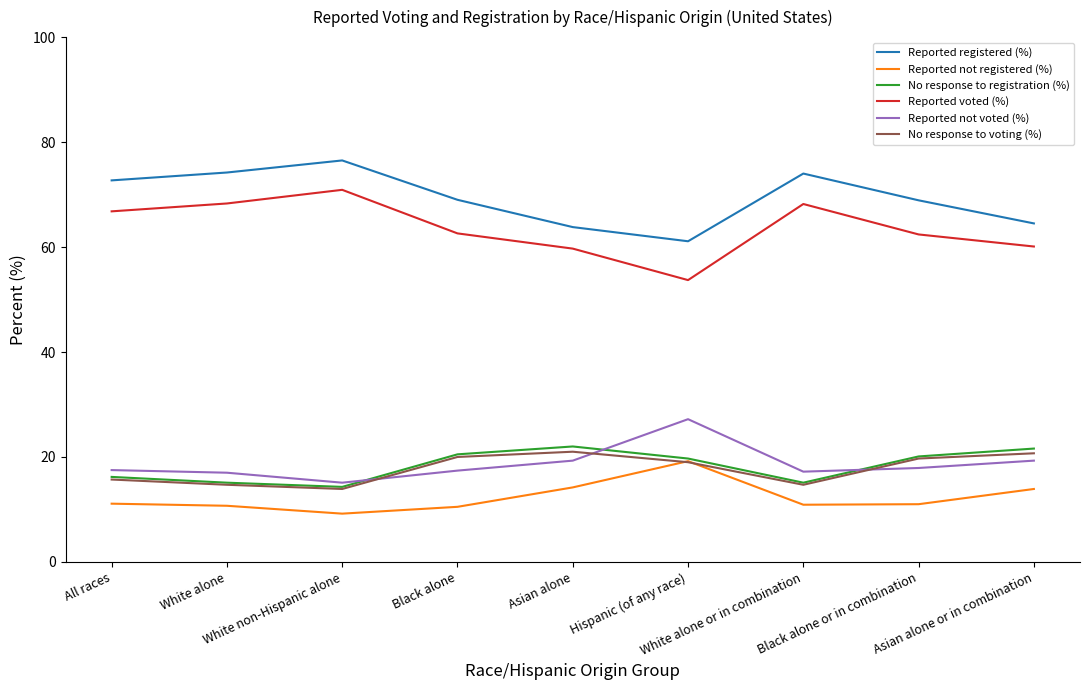

Which series has the largest total across all categories?

Reported registered (%)